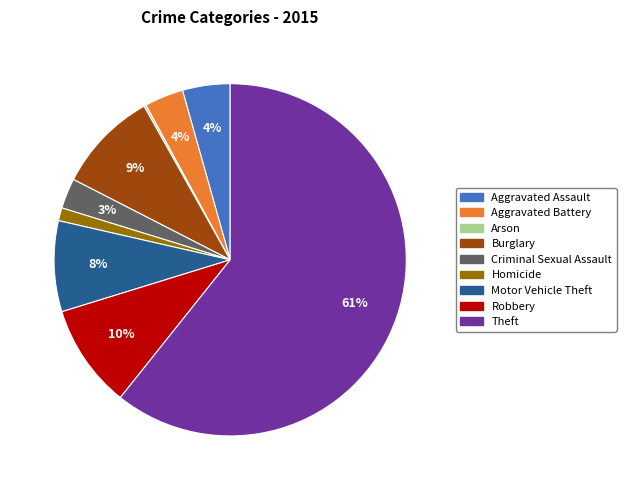

Which has a higher value, Theft or Burglary?

Theft